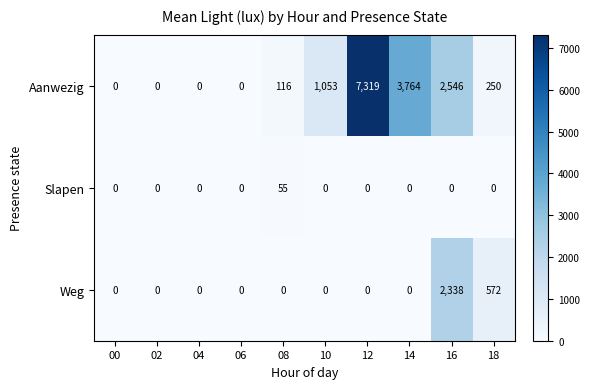

What is the sum of all Aanwezig values?

15048